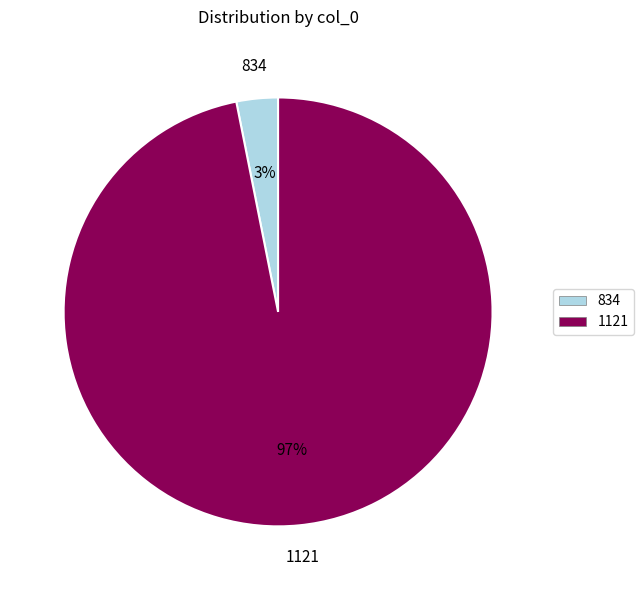

Which slice is the smallest?

834